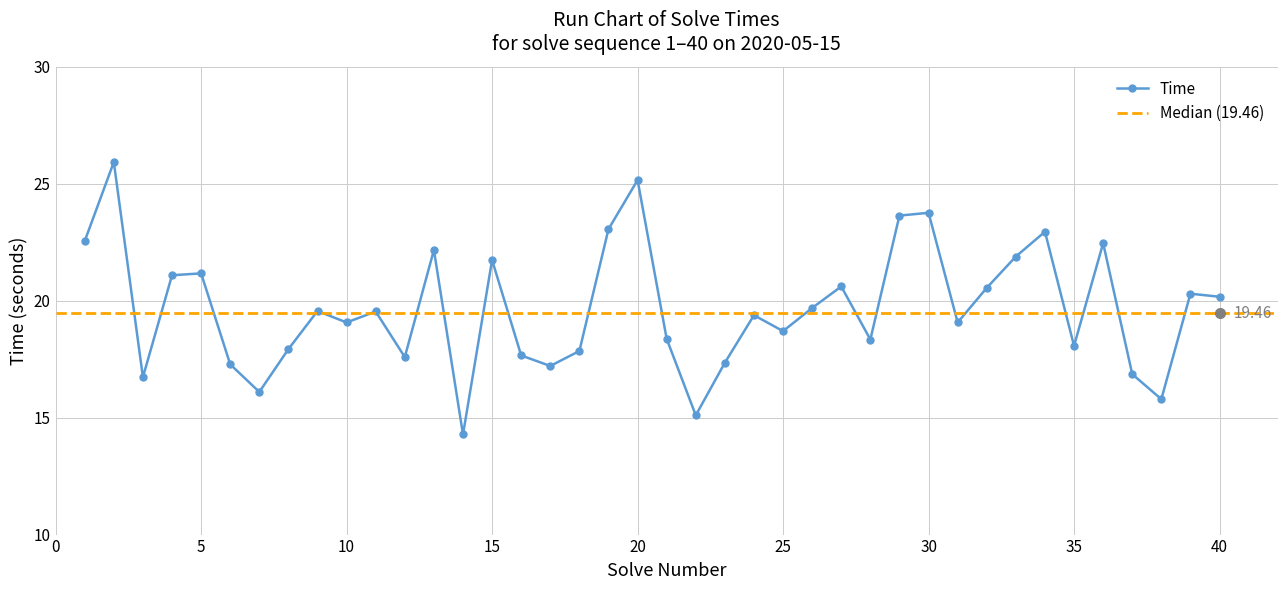

Rank the categories by value from lowest to highest.

14, 22, 38, 7, 3, 37, 17, 6, 23, 12, 16, 18, 8, 35, 28, 21, 25, 10, 31, 24, 11, 9, 26, 40, 39, 32, 27, 4, 5, 15, 33, 13, 36, 1, 34, 19, 29, 30, 20, 2